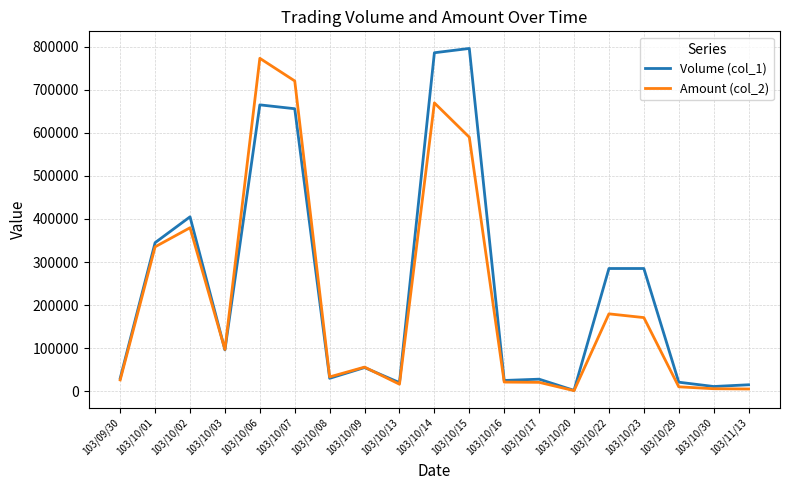

The value of Volume (col_1) at 103/10/16 is 25000. True or false?

True